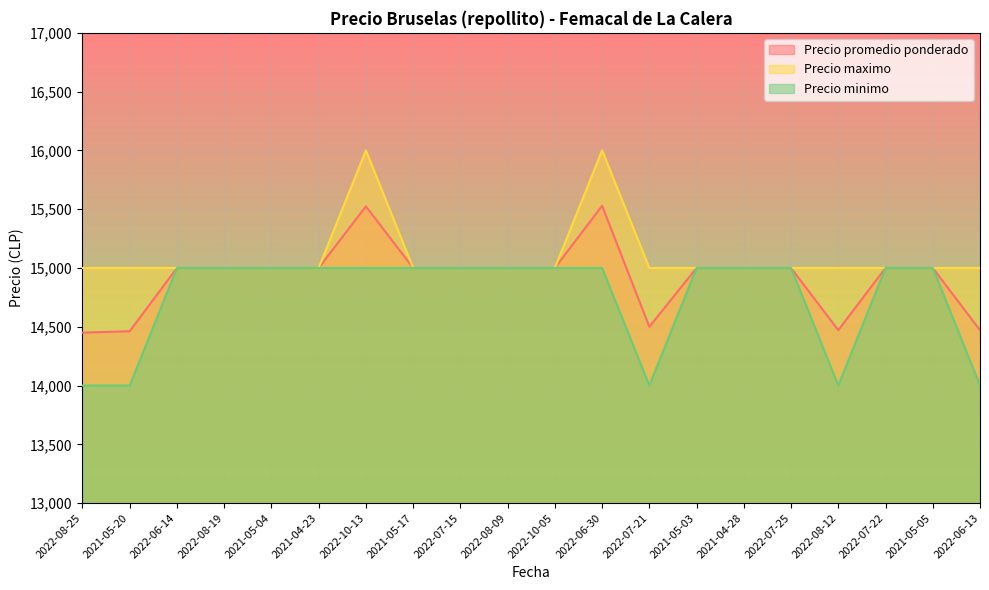

True or false: Precio maximo and Precio minimo intersect in this chart.

False